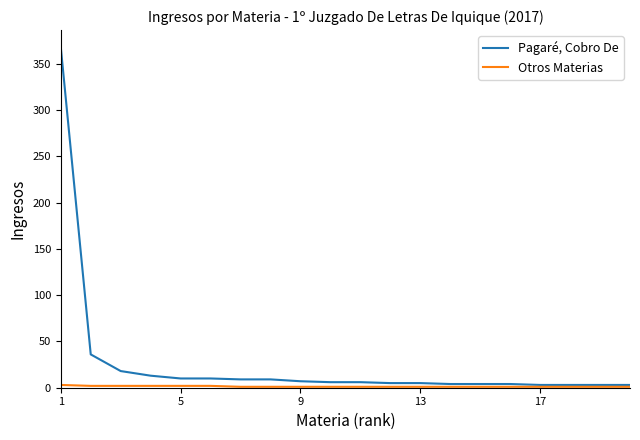

What is the greatest value displayed?

368